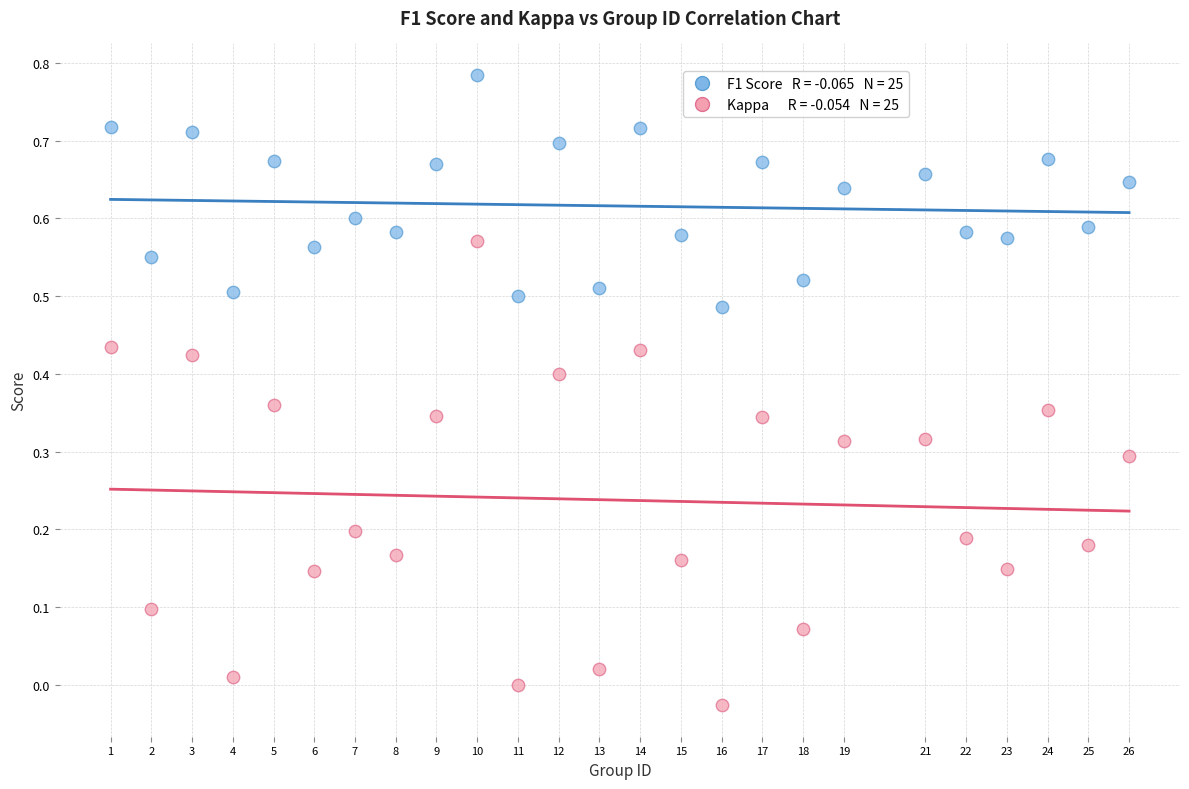

Across all data points, what is the range of X values (max minus min)?

25.0